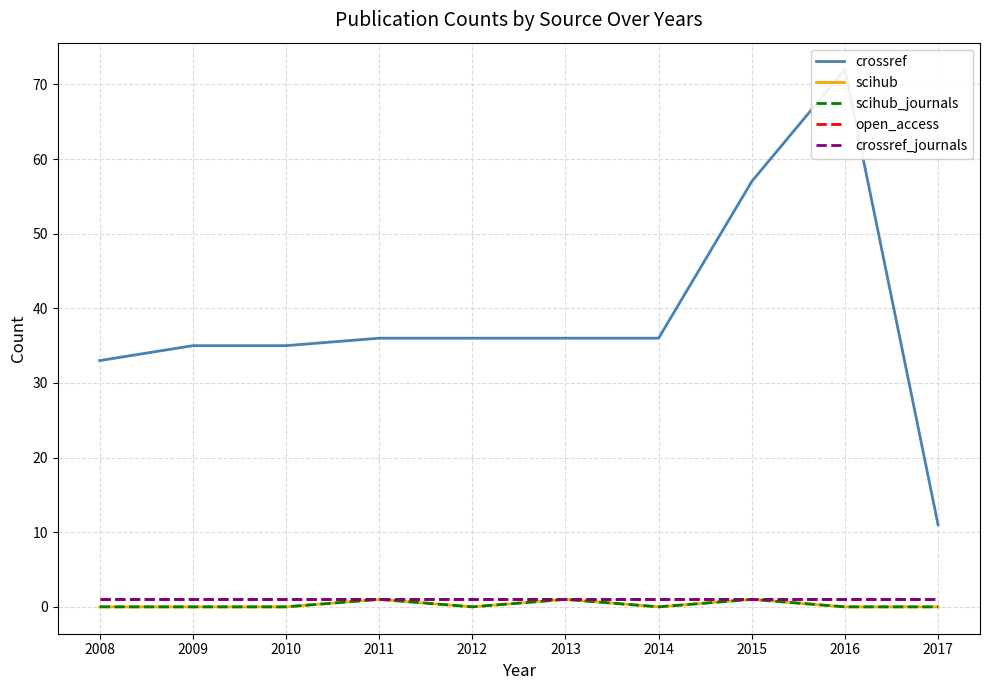

True or false: crossref_journals and crossref cross at least once.

False